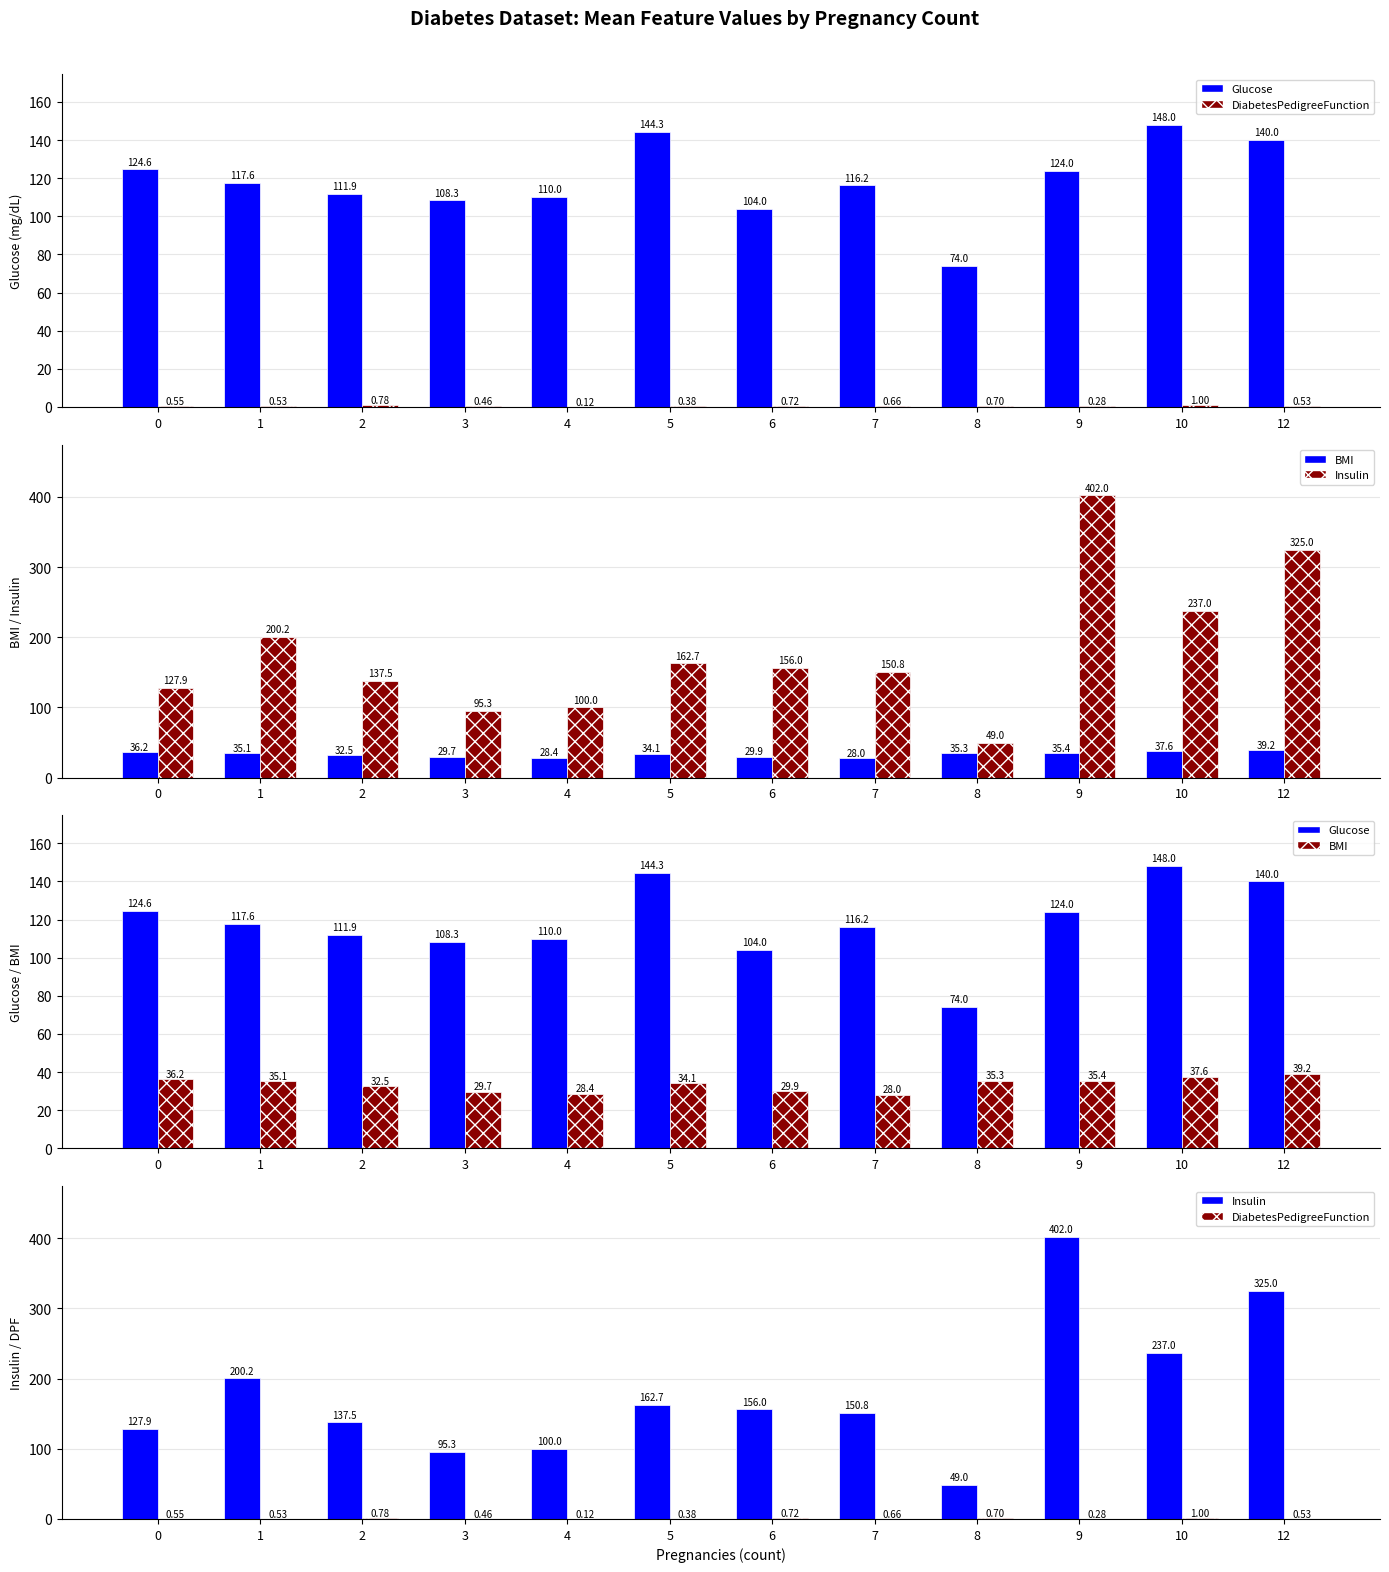

Reading left to right, what are all the values shown in this chart?

Glucose: 124.6	117.6	111.9	108.3	110.0	144.3	104.0	116.2	74.0	124.0	148.0	140.0
DiabetesPedigreeFunction: 0.5	0.5	0.8	0.5	0.1	0.4	0.7	0.7	0.7	0.3	1.0	0.5
BMI: 36.2	35.1	32.5	29.7	28.4	34.1	29.9	28.0	35.3	35.4	37.6	39.2
Insulin: 127.9	200.2	137.5	95.3	100.0	162.7	156.0	150.8	49.0	402.0	237.0	325.0